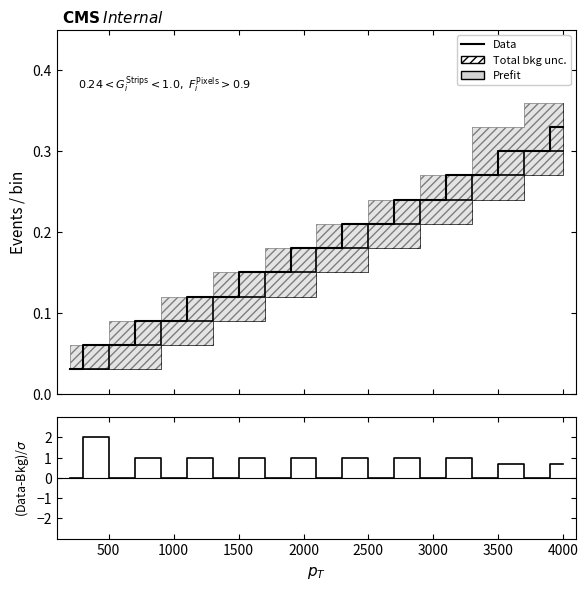

True or false: Data and (Data-Bkg)/$\sigma$ intersect in this chart.

True